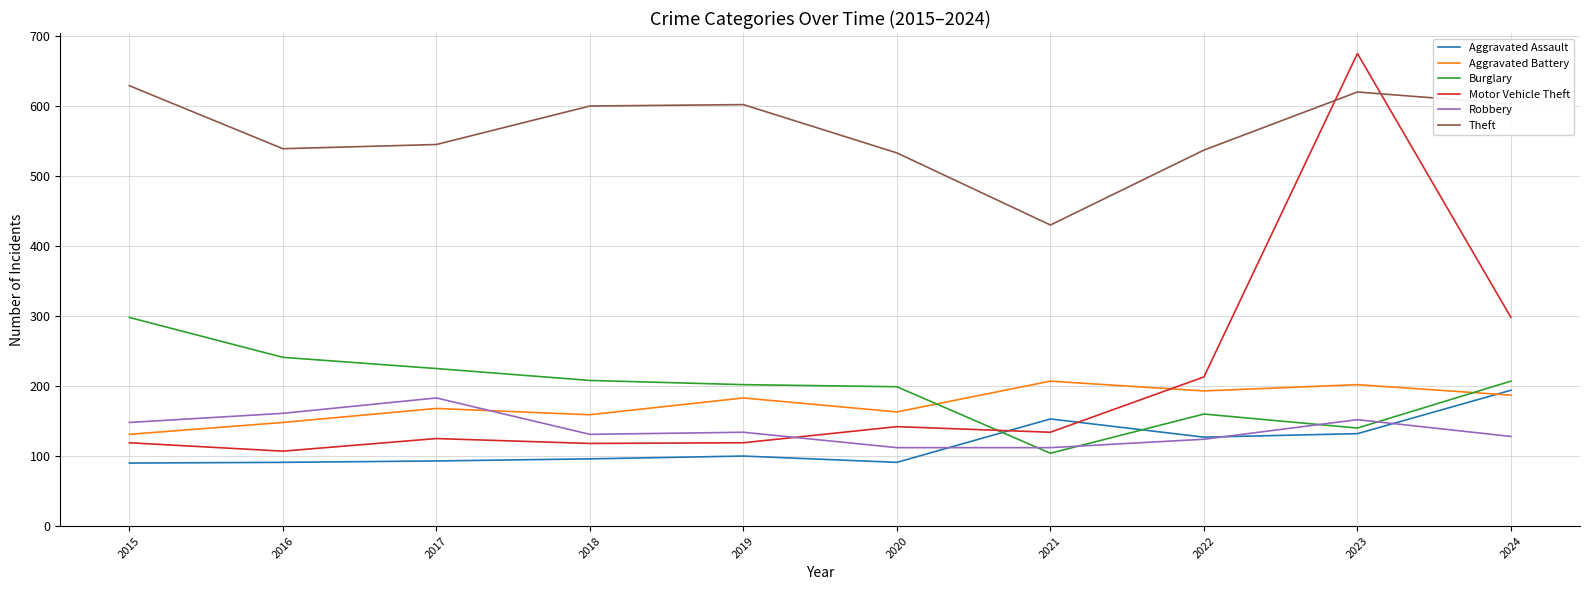

The value of Theft at 2015 is 629. True or false?

True